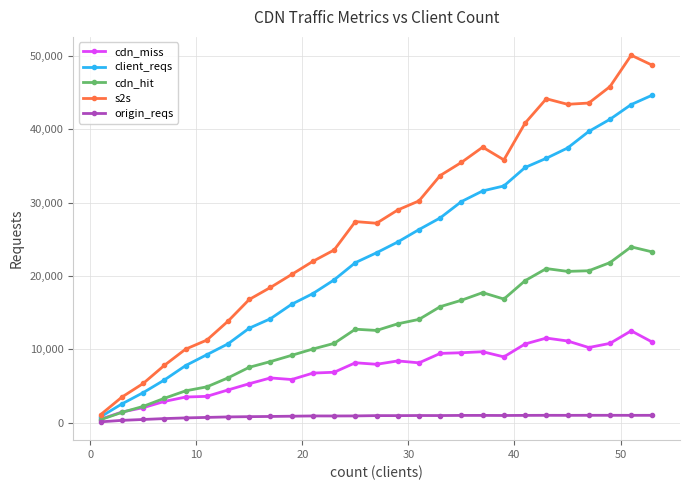

In cdn_miss, how many points are lower than both neighbors (excluding endpoints)?

5